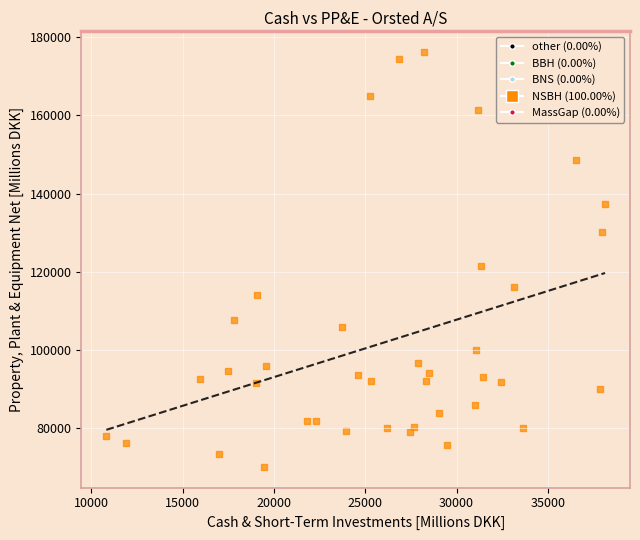

What is the range of X values (max minus min)?

27296